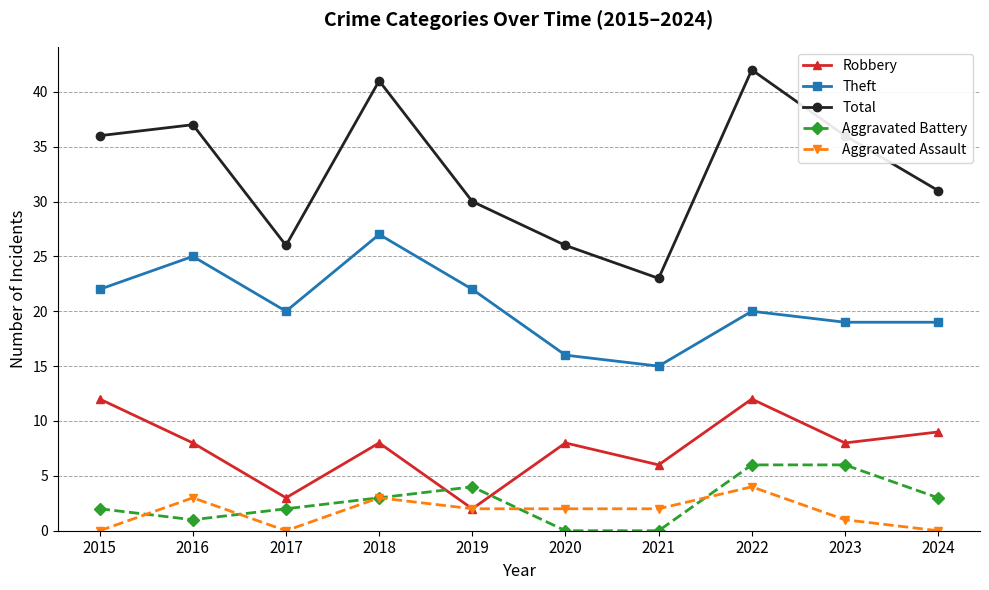

How many data points does each series have?

10